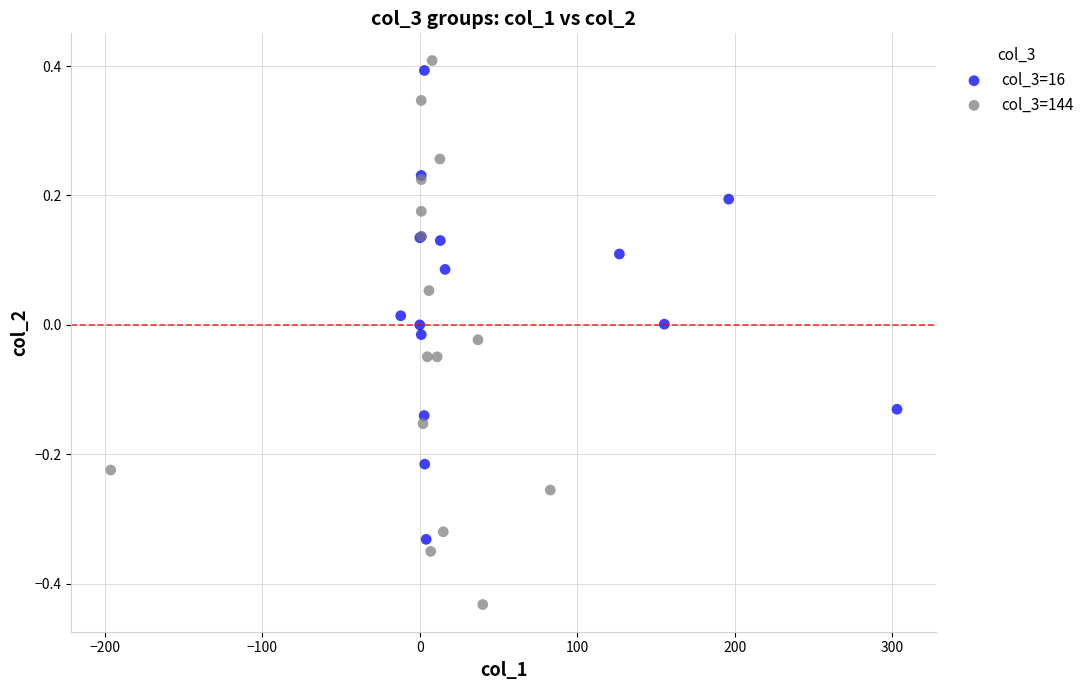

Which series has the largest Y range (max minus min)?

col_3=144